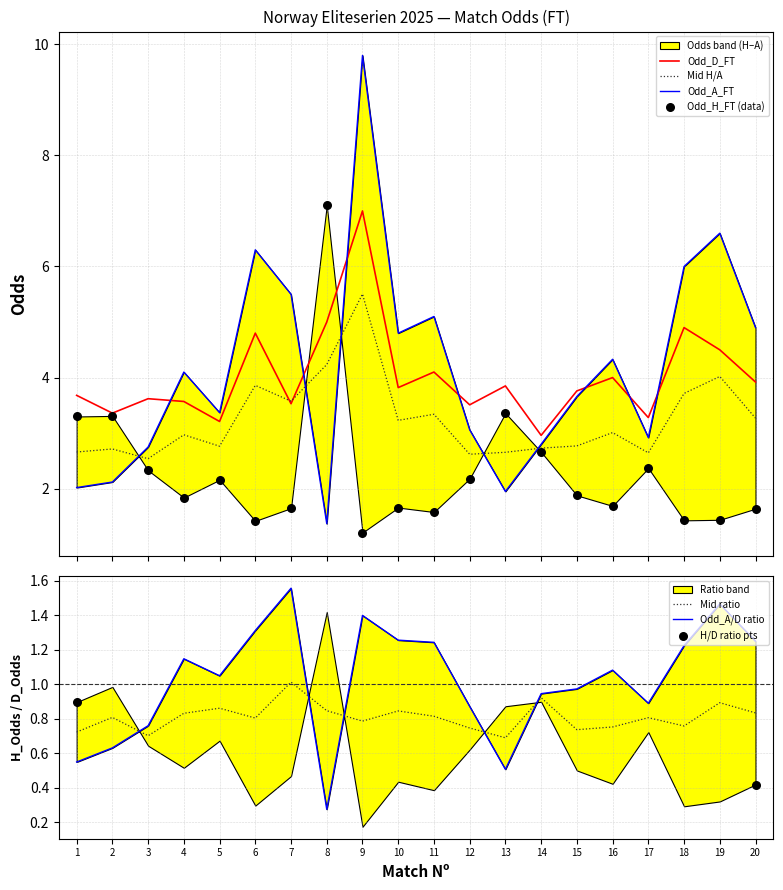

Is the value of Odd_A_FT at 15 greater than the value of Odd_H_FT at 19?

Yes